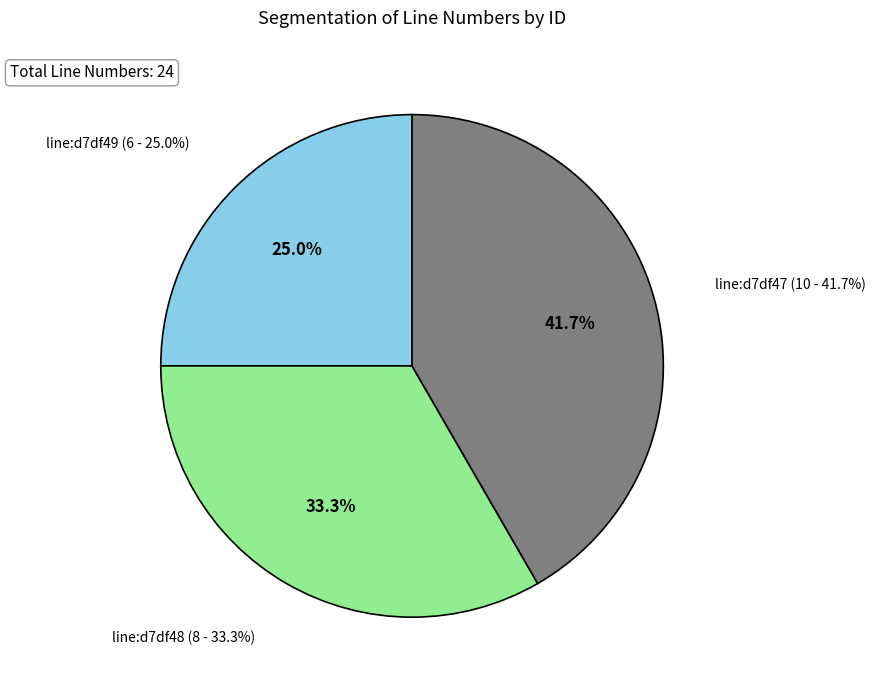

How many segments does this pie chart have?

3